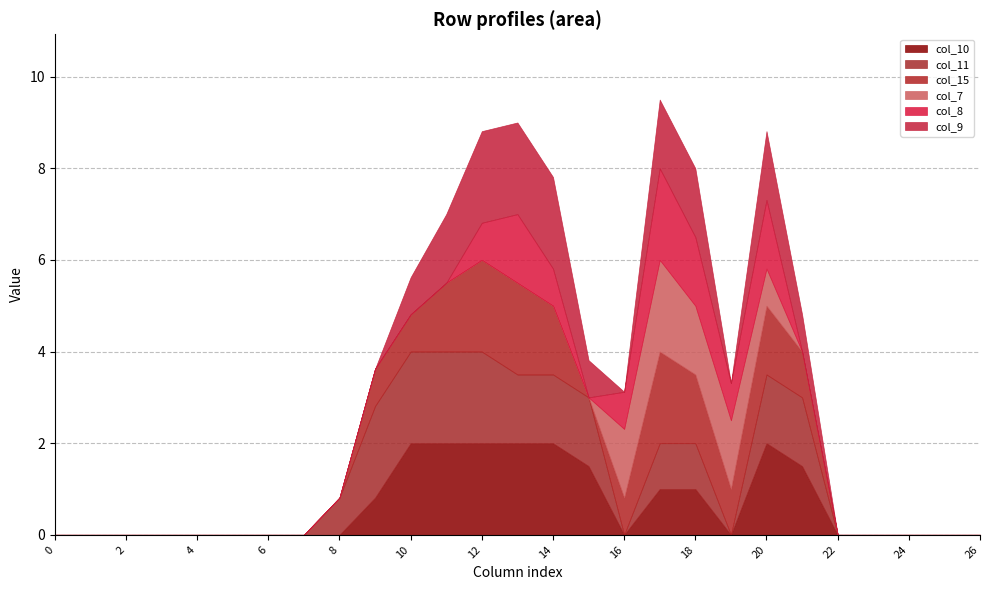

Reading right to left, transcribe all the data shown in this chart.

col_10: 26=0.0	25=0.0	24=0.0	23=0.0	22=0.0	21=1.5	20=2.0	19=0.0	18=1.0	17=1.0	16=0.0	15=1.5	14=2.0	13=2.0	12=2.0	11=2.0	10=2.0	9=0.8	8=0.0	7=0.0	6=0.0	5=0.0	4=0.0	3=0.0	2=0.0	1=0.0	0=0.0
col_11: 26=0.0	25=0.0	24=0.0	23=0.0	22=0.0	21=1.5	20=1.5	19=0.0	18=1.0	17=1.0	16=0.0	15=1.5	14=1.5	13=1.5	12=2.0	11=2.0	10=2.0	9=2.0	8=0.8	7=0.0	6=0.0	5=0.0	4=0.0	3=0.0	2=0.0	1=0.0	0=0.0
col_15: 26=0.0	25=0.0	24=0.0	23=0.0	22=0.0	21=1.0	20=1.5	19=1.0	18=1.5	17=2.0	16=0.8	15=0.0	14=1.5	13=2.0	12=2.0	11=1.5	10=0.8	9=0.8	8=0.0	7=0.0	6=0.0	5=0.0	4=0.0	3=0.0	2=0.0	1=0.0	0=0.0
col_7: 26=0.0	25=0.0	24=0.0	23=0.0	22=0.0	21=0.0	20=0.8	19=1.5	18=1.5	17=2.0	16=1.5	15=0.0	14=0.0	13=0.0	12=0.0	11=0.0	10=0.0	9=0.0	8=0.0	7=0.0	6=0.0	5=0.0	4=0.0	3=0.0	2=0.0	1=0.0	0=0.0
col_8: 26=0.0	25=0.0	24=0.0	23=0.0	22=0.0	21=0.0	20=1.5	19=0.8	18=1.5	17=2.0	16=0.8	15=0.0	14=0.8	13=1.5	12=0.8	11=0.0	10=0.0	9=0.0	8=0.0	7=0.0	6=0.0	5=0.0	4=0.0	3=0.0	2=0.0	1=0.0	0=0.0
col_9: 26=0.0	25=0.0	24=0.0	23=0.0	22=0.0	21=0.8	20=1.5	19=0.0	18=1.5	17=1.5	16=0.0	15=0.8	14=2.0	13=2.0	12=2.0	11=1.5	10=0.8	9=0.0	8=0.0	7=0.0	6=0.0	5=0.0	4=0.0	3=0.0	2=0.0	1=0.0	0=0.0